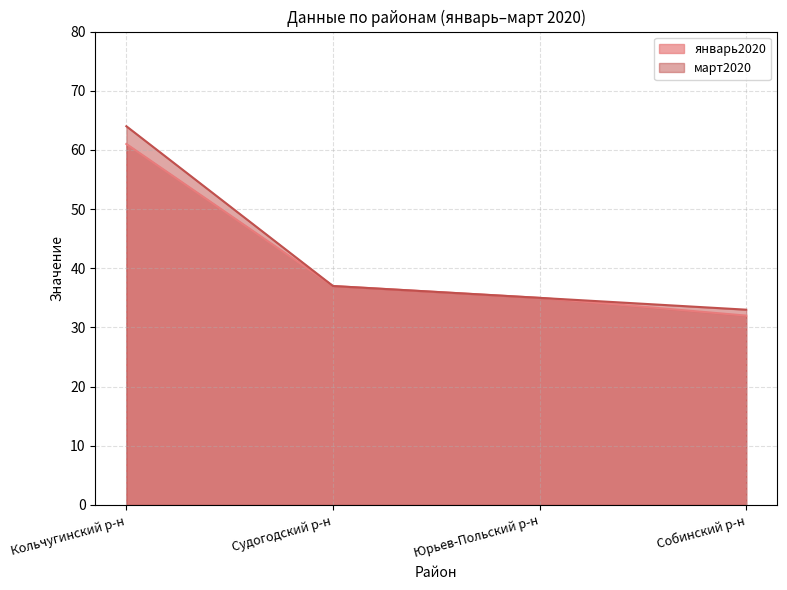

True or false: январь2020 has a value of 105 at Кольчугинский р-н.

False